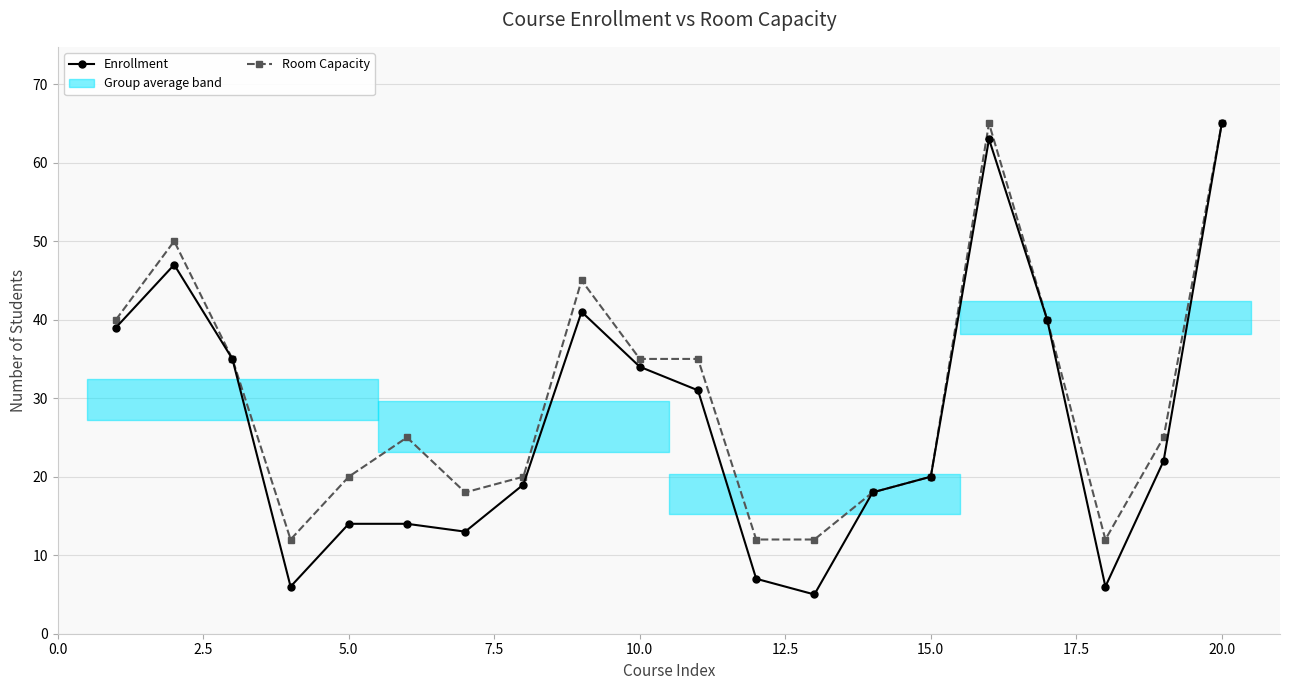

How many interior local valleys does the Enrollment series have?

4